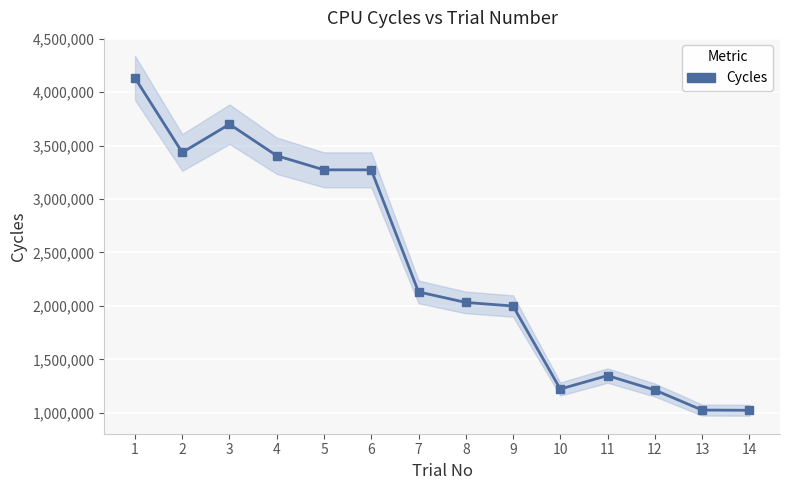

Rank the categories by value from highest to lowest.

1, 3, 2, 4, 5, 6, 7, 8, 9, 11, 10, 12, 13, 14